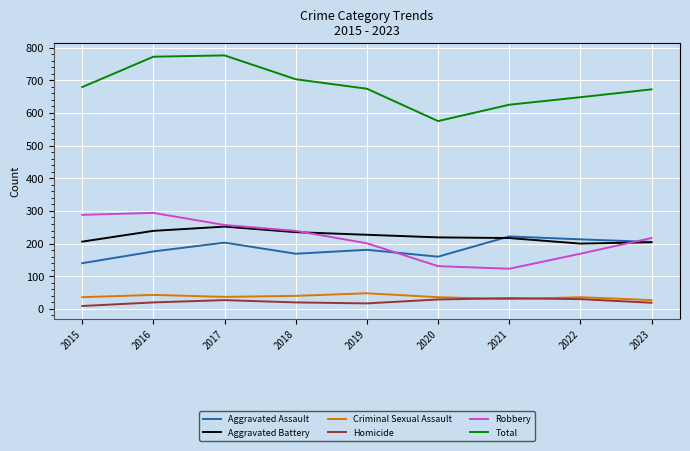

Does the chart display data point markers on the line(s)?

No